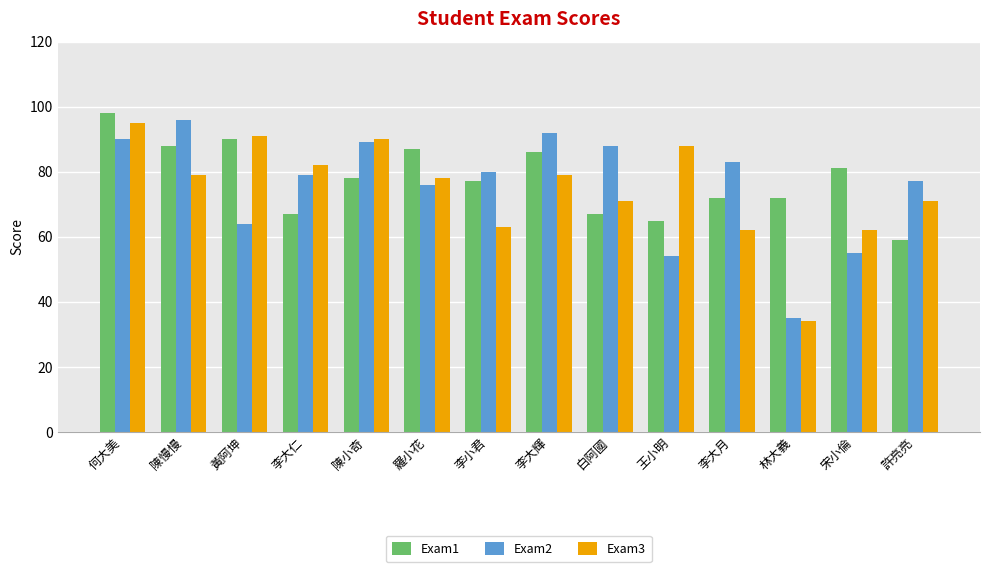

Is it true that Exam1 equals 81 at 許亮亮?

False